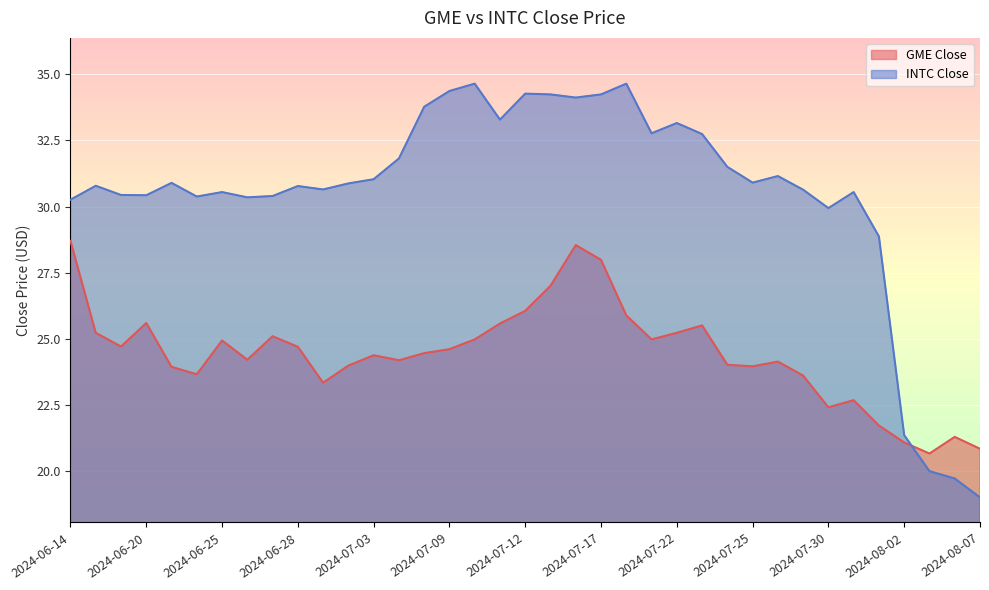

Which series ends up on top after the final intersection of INTC Close and GME Close?

GME Close